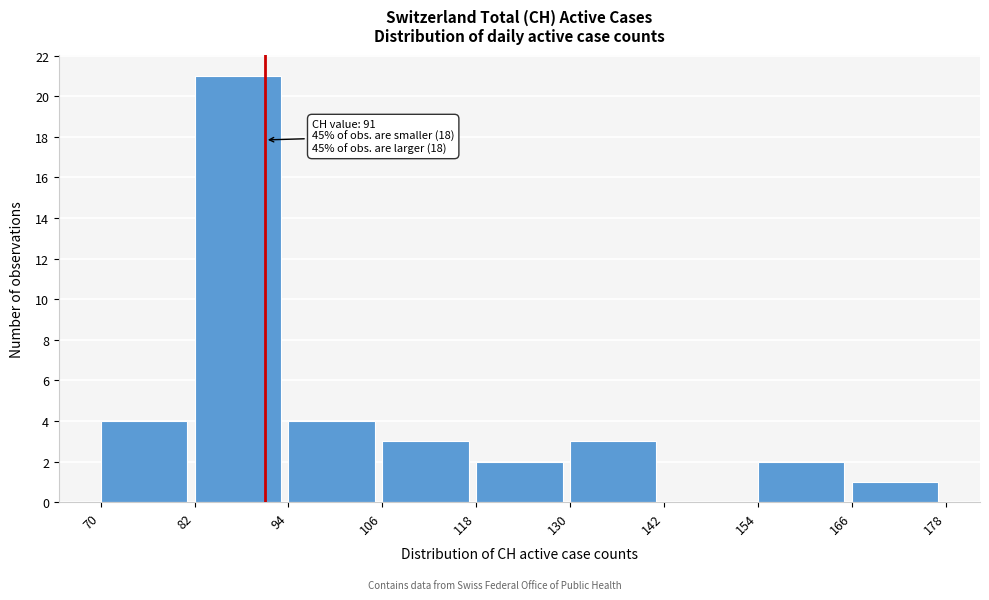

Over which range of the x-axis is the bar tallest?

82 to 94